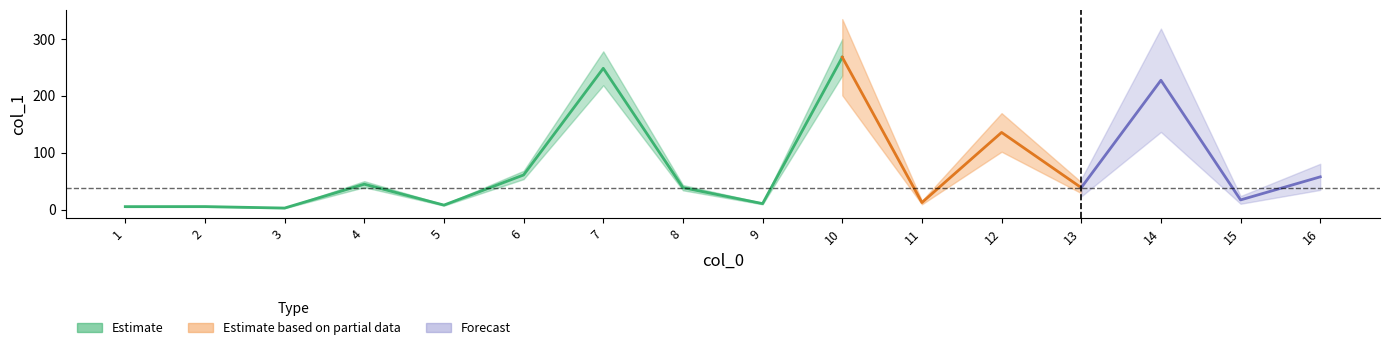

List the labels in order of value, largest first.

10, 7, 14, 12, 6, 16, 4, 8, 13, 15, 11, 9, 5, 2, 1, 3